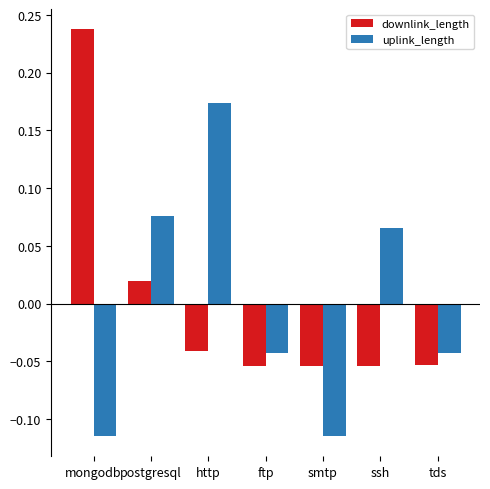

How many values in uplink_length are above zero?

3